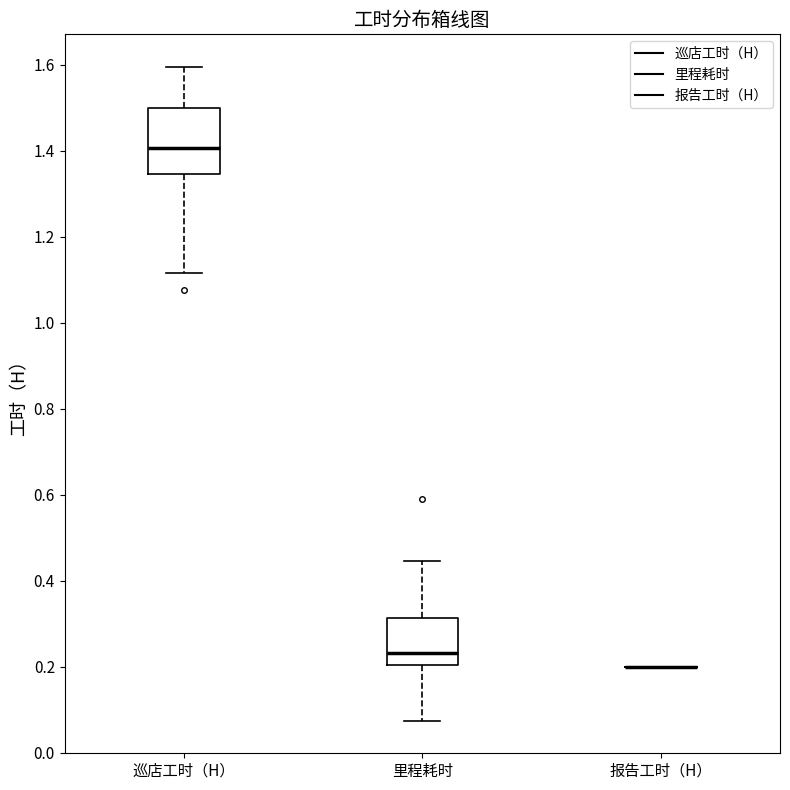

Where does the median line of the box for 巡店工时（H） sit on the y-axis? The values are not printed on the chart, so give them approximately, as read against the axis.

1.40